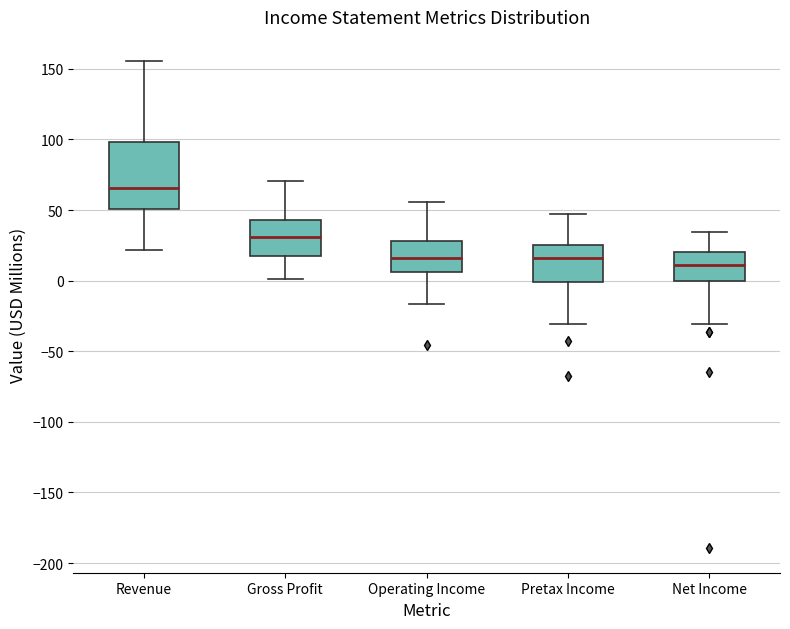

Which box is the tallest, from its lower edge to its upper edge?

Revenue